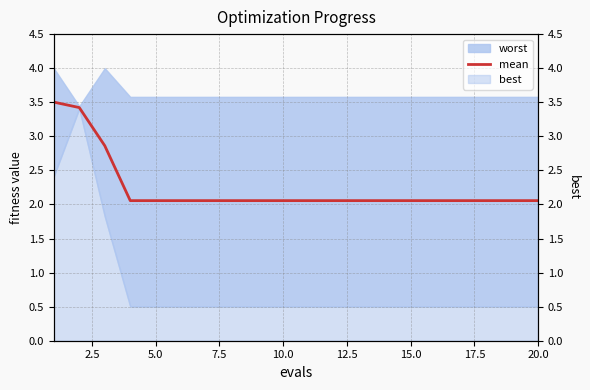

What is the highest value of the mean series?

3.5